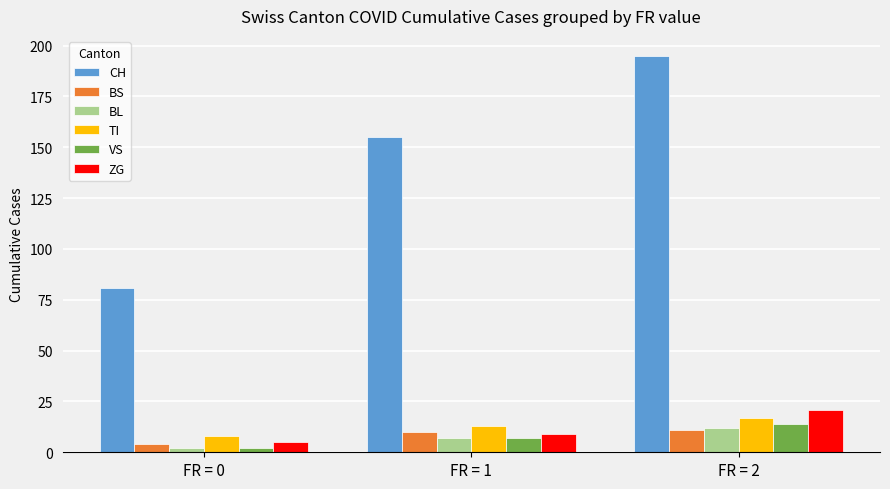

What are all the series names shown in the legend?

CH, BS, BL, TI, VS, ZG